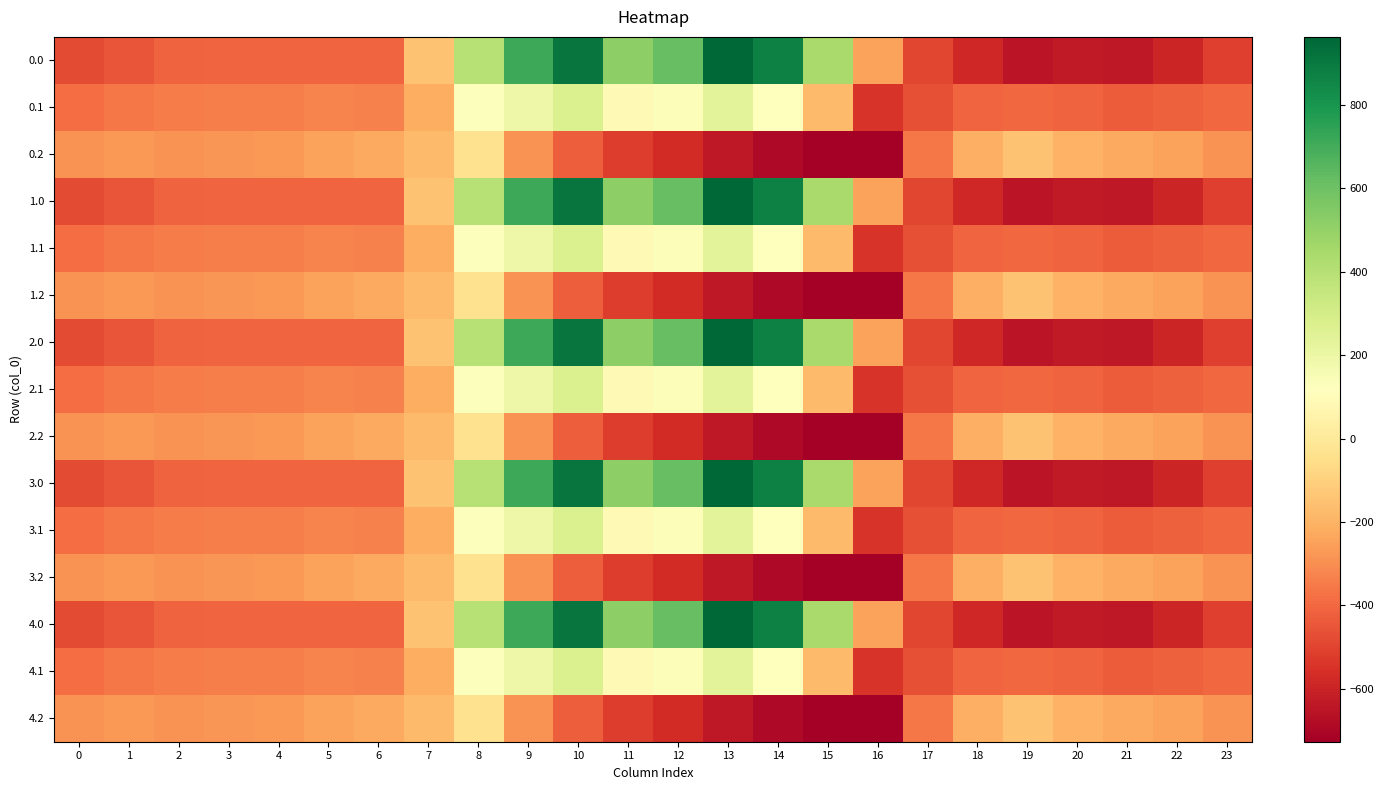

Reading left to right, list all the values displayed in this chart.

0.0: 0=-482.0	1=-449.5	2=-410.3	3=-404.4	4=-404.9	5=-403.8	6=-408.0	7=-150.1	8=395.3	9=716.9	10=916.2	11=516.0	12=619.4	13=962.7	14=870.3	15=443.0	16=-250.9	17=-494.8	18=-586.7	19=-649.2	20=-629.9	21=-638.4	22=-592.3	23=-511.3
0.1: 0=-384.6	1=-361.1	2=-347.9	3=-342.7	4=-339.6	5=-325.7	6=-332.2	7=-217.1	8=125.2	9=191.1	10=274.1	11=87.0	12=134.6	13=241.5	14=113.7	15=-173.1	16=-547.3	17=-466.6	18=-405.4	19=-400.2	20=-414.5	21=-432.4	22=-419.9	23=-399.4
0.2: 0=-287.1	1=-272.7	2=-285.5	3=-281.0	4=-274.4	5=-245.0	6=-228.8	7=-176.6	8=-35.3	9=-288.5	10=-423.5	11=-520.6	12=-571.2	13=-640.4	14=-687.4	15=-725.8	16=-726.6	17=-362.4	18=-210.0	19=-151.0	20=-199.2	21=-226.4	22=-247.4	23=-287.5
1.0: 0=-482.0	1=-449.5	2=-410.3	3=-404.4	4=-404.9	5=-403.8	6=-408.0	7=-150.1	8=395.3	9=716.9	10=916.2	11=516.0	12=619.4	13=962.7	14=870.3	15=443.0	16=-250.9	17=-494.8	18=-586.7	19=-649.2	20=-629.9	21=-638.4	22=-592.3	23=-511.3
1.1: 0=-384.6	1=-361.1	2=-347.9	3=-342.7	4=-339.6	5=-325.7	6=-332.2	7=-217.1	8=125.2	9=191.1	10=274.1	11=87.0	12=134.6	13=241.5	14=113.7	15=-173.1	16=-547.3	17=-466.6	18=-405.4	19=-400.2	20=-414.5	21=-432.4	22=-419.9	23=-399.4
1.2: 0=-287.1	1=-272.7	2=-285.5	3=-281.0	4=-274.4	5=-245.0	6=-228.8	7=-176.6	8=-35.3	9=-288.5	10=-423.5	11=-520.6	12=-571.2	13=-640.4	14=-687.4	15=-725.8	16=-726.6	17=-362.4	18=-210.0	19=-151.0	20=-199.2	21=-226.4	22=-247.4	23=-287.5
2.0: 0=-482.0	1=-449.5	2=-410.3	3=-404.4	4=-404.9	5=-403.8	6=-408.0	7=-150.1	8=395.3	9=716.9	10=916.2	11=516.0	12=619.4	13=962.7	14=870.3	15=443.0	16=-250.9	17=-494.8	18=-586.7	19=-649.2	20=-629.9	21=-638.4	22=-592.3	23=-511.3
2.1: 0=-384.6	1=-361.1	2=-347.9	3=-342.7	4=-339.6	5=-325.7	6=-332.2	7=-217.1	8=125.2	9=191.1	10=274.1	11=87.0	12=134.6	13=241.5	14=113.7	15=-173.1	16=-547.3	17=-466.6	18=-405.4	19=-400.2	20=-414.5	21=-432.4	22=-419.9	23=-399.4
2.2: 0=-287.1	1=-272.7	2=-285.5	3=-281.0	4=-274.4	5=-245.0	6=-228.8	7=-176.6	8=-35.3	9=-288.5	10=-423.5	11=-520.6	12=-571.2	13=-640.4	14=-687.4	15=-725.8	16=-726.6	17=-362.4	18=-210.0	19=-151.0	20=-199.2	21=-226.4	22=-247.4	23=-287.5
3.0: 0=-482.0	1=-449.5	2=-410.3	3=-404.4	4=-404.9	5=-403.8	6=-408.0	7=-150.1	8=395.3	9=716.9	10=916.2	11=516.0	12=619.4	13=962.7	14=870.3	15=443.0	16=-250.9	17=-494.8	18=-586.7	19=-649.2	20=-629.9	21=-638.4	22=-592.3	23=-511.3
3.1: 0=-384.6	1=-361.1	2=-347.9	3=-342.7	4=-339.6	5=-325.7	6=-332.2	7=-217.1	8=125.2	9=191.1	10=274.1	11=87.0	12=134.6	13=241.5	14=113.7	15=-173.1	16=-547.3	17=-466.6	18=-405.4	19=-400.2	20=-414.5	21=-432.4	22=-419.9	23=-399.4
3.2: 0=-287.1	1=-272.7	2=-285.5	3=-281.0	4=-274.4	5=-245.0	6=-228.8	7=-176.6	8=-35.3	9=-288.5	10=-423.5	11=-520.6	12=-571.2	13=-640.4	14=-687.4	15=-725.8	16=-726.6	17=-362.4	18=-210.0	19=-151.0	20=-199.2	21=-226.4	22=-247.4	23=-287.5
4.0: 0=-482.0	1=-449.5	2=-410.3	3=-404.4	4=-404.9	5=-403.8	6=-408.0	7=-150.1	8=395.3	9=716.9	10=916.2	11=516.0	12=619.4	13=962.7	14=870.3	15=443.0	16=-250.9	17=-494.8	18=-586.7	19=-649.2	20=-629.9	21=-638.4	22=-592.3	23=-511.3
4.1: 0=-384.6	1=-361.1	2=-347.9	3=-342.7	4=-339.6	5=-325.7	6=-332.2	7=-217.1	8=125.2	9=191.1	10=274.1	11=87.0	12=134.6	13=241.5	14=113.7	15=-173.1	16=-547.3	17=-466.6	18=-405.4	19=-400.2	20=-414.5	21=-432.4	22=-419.9	23=-399.4
4.2: 0=-287.1	1=-272.7	2=-285.5	3=-281.0	4=-274.4	5=-245.0	6=-228.8	7=-176.6	8=-35.3	9=-288.5	10=-423.5	11=-520.6	12=-571.2	13=-640.4	14=-687.4	15=-725.8	16=-726.6	17=-362.4	18=-210.0	19=-151.0	20=-199.2	21=-226.4	22=-247.4	23=-287.5